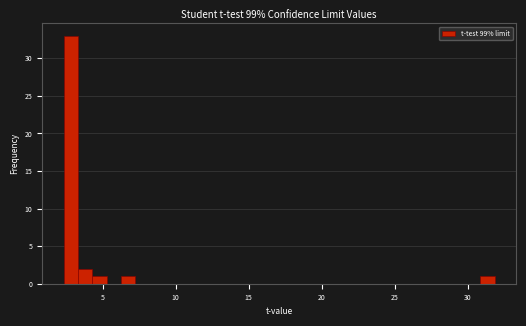

Around what value on the x-axis is the tallest bar? Give the approximate position of its centre, as read against the axis.

3.0